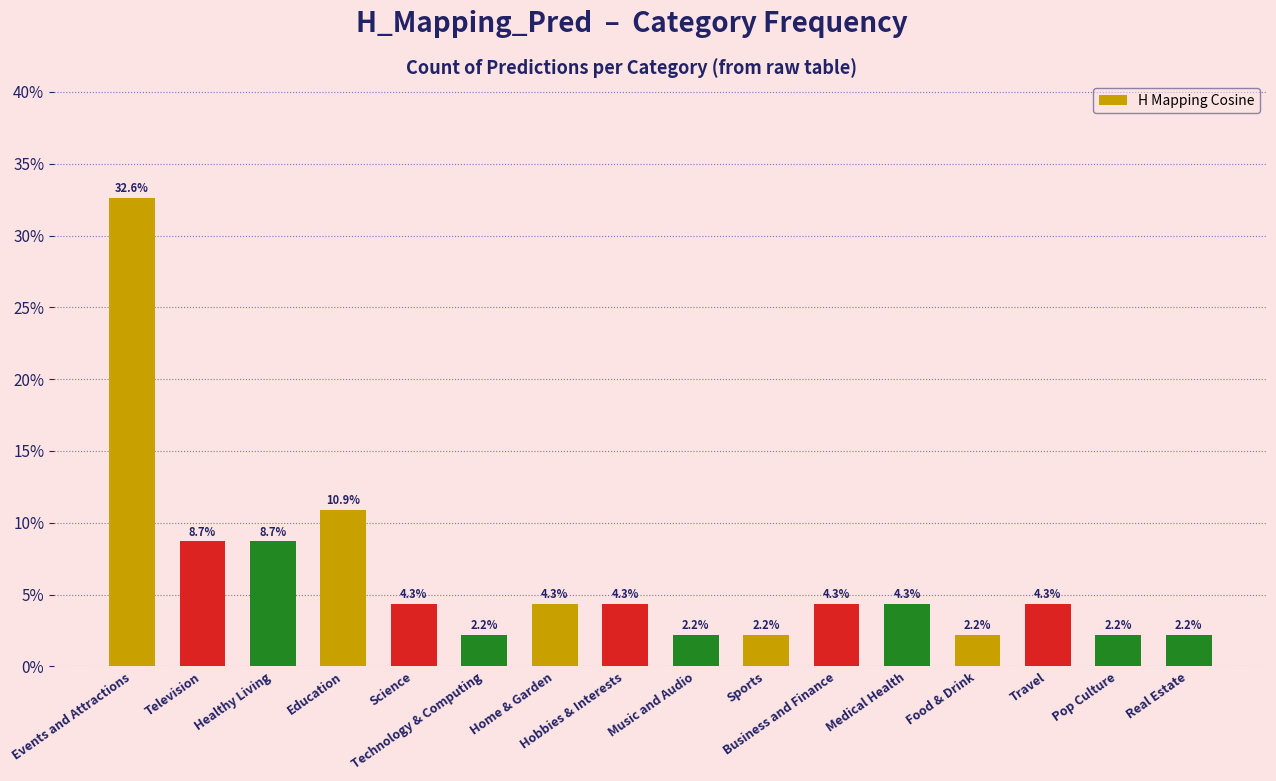

Between Events and Attractions and Travel, which is larger?

Events and Attractions